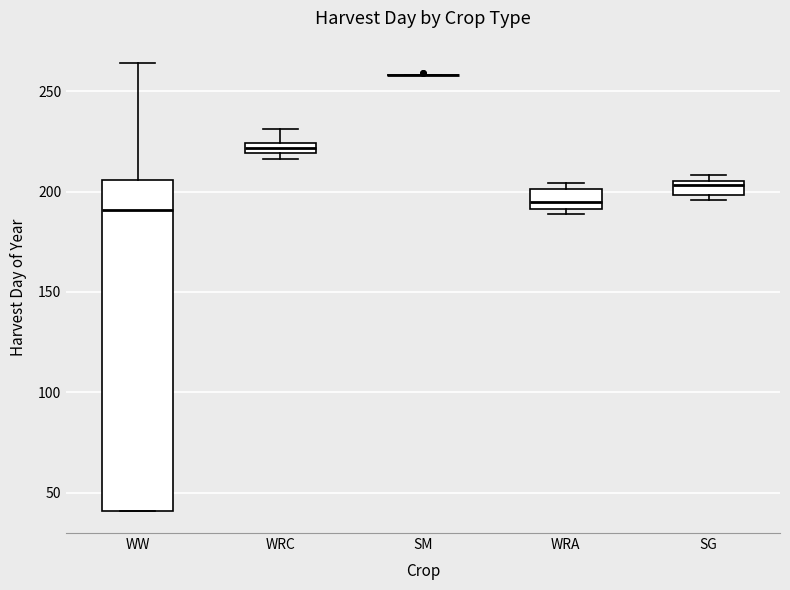

Comparing the boxes themselves (not the whiskers), which one is the tallest?

WW